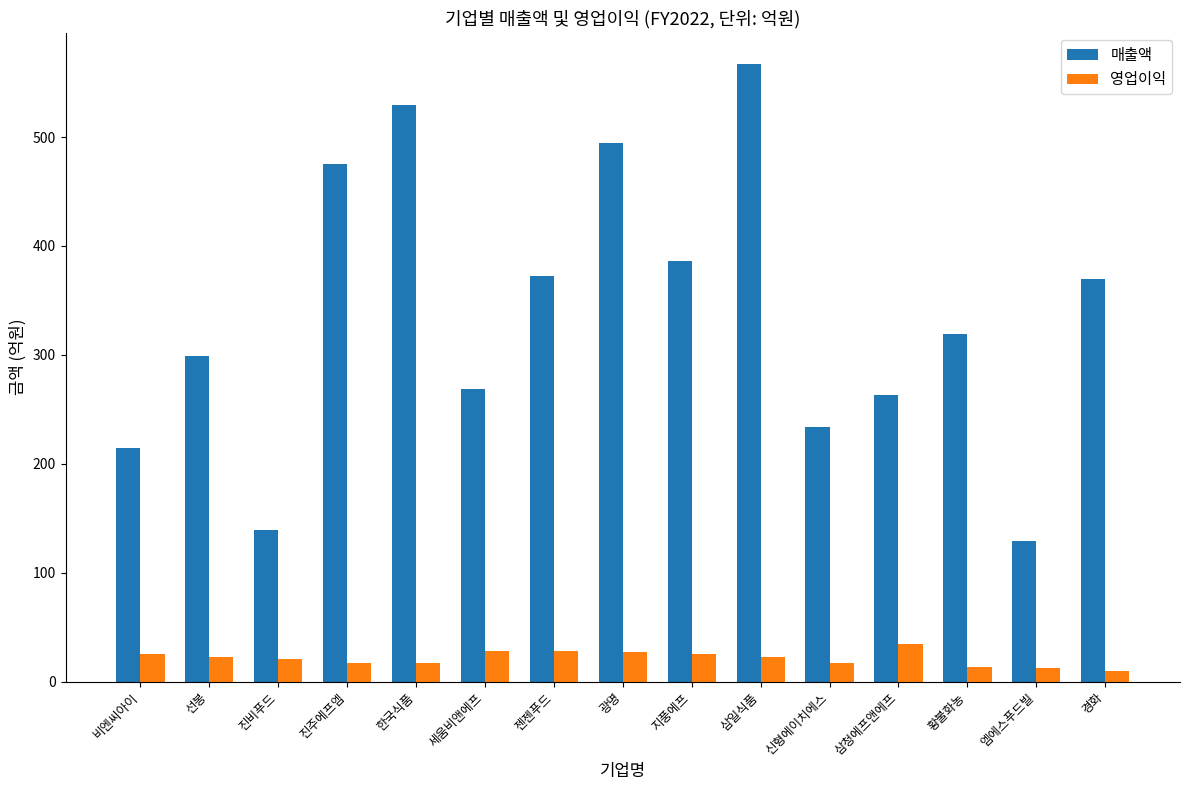

What are all the series names shown in the legend?

매출액, 영업이익